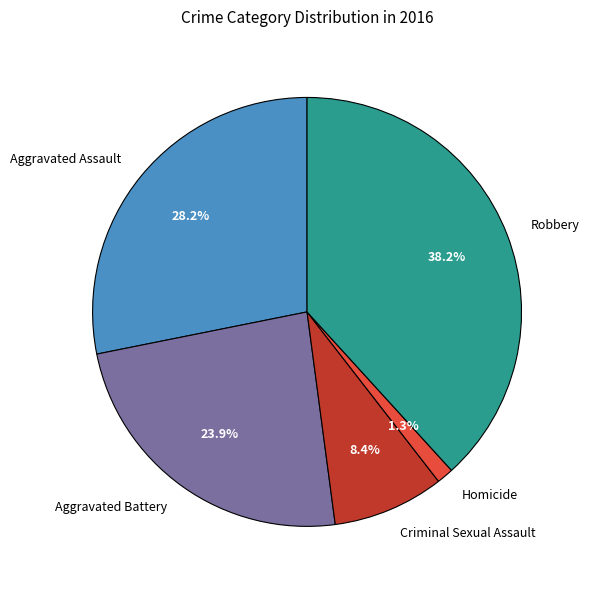

Rank the categories by value from highest to lowest.

Robbery, Aggravated Assault, Aggravated Battery, Criminal Sexual Assault, Homicide